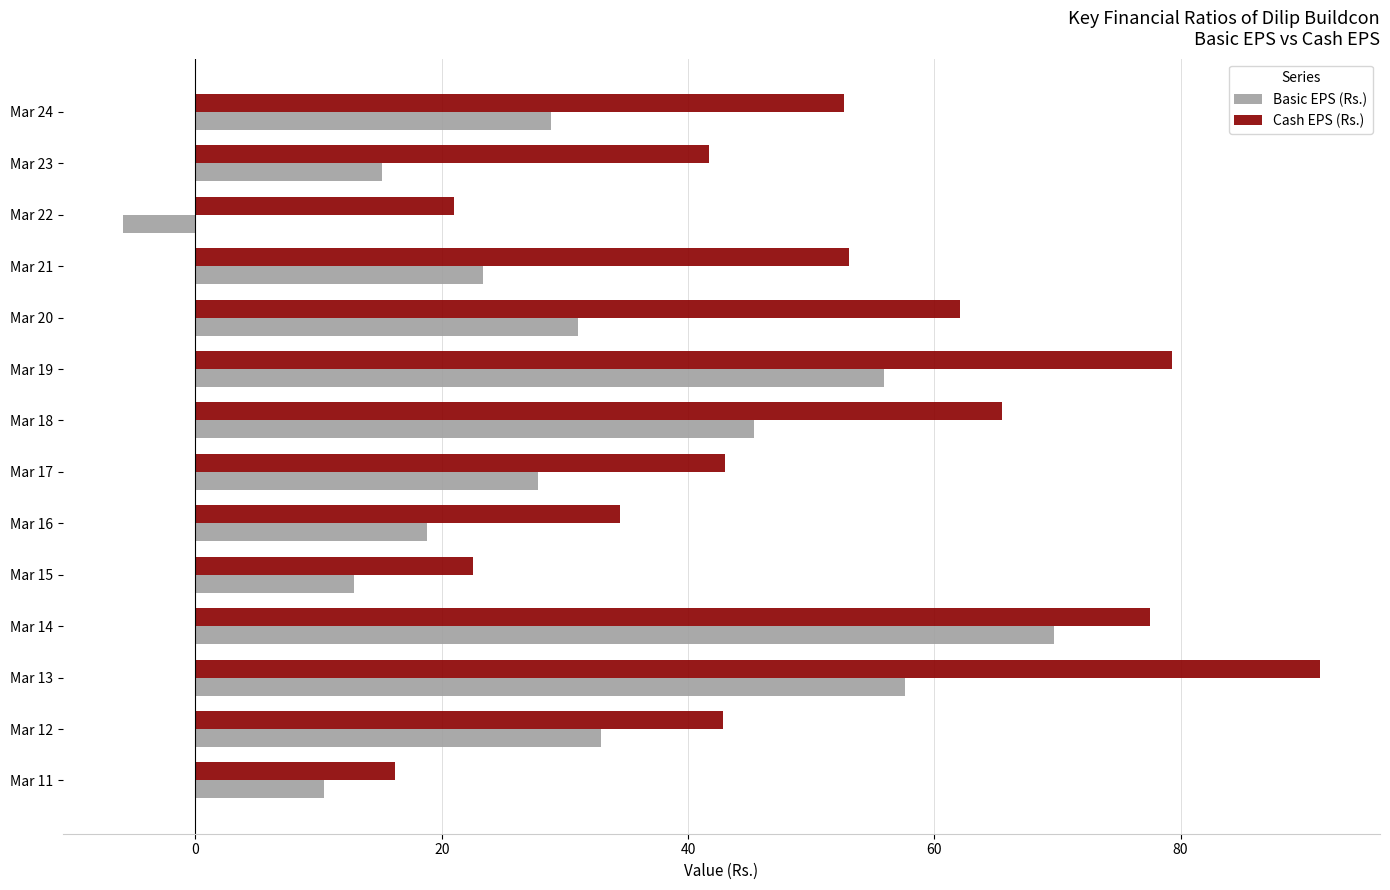

What is the maximum value shown in the chart?

91.3